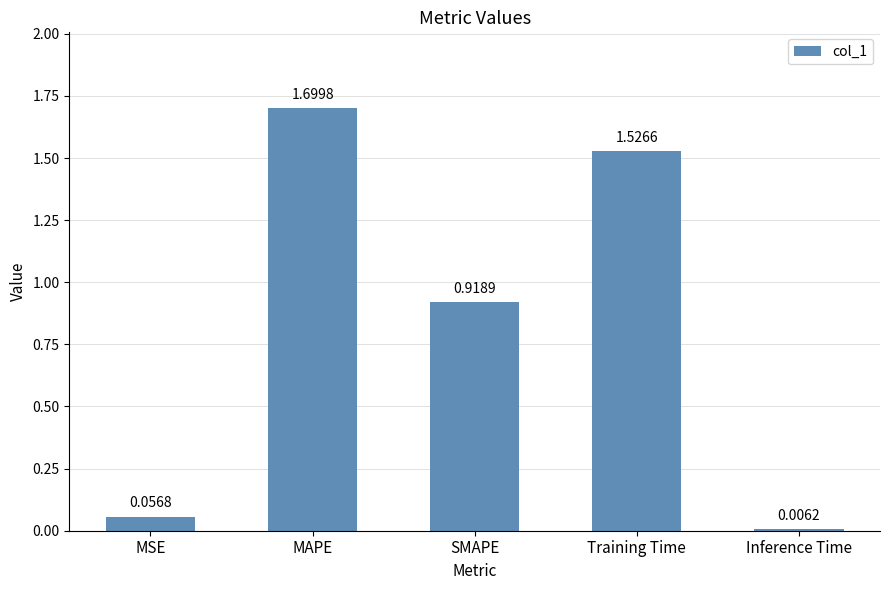

What is the change in value from MSE to Training Time?

+1.5